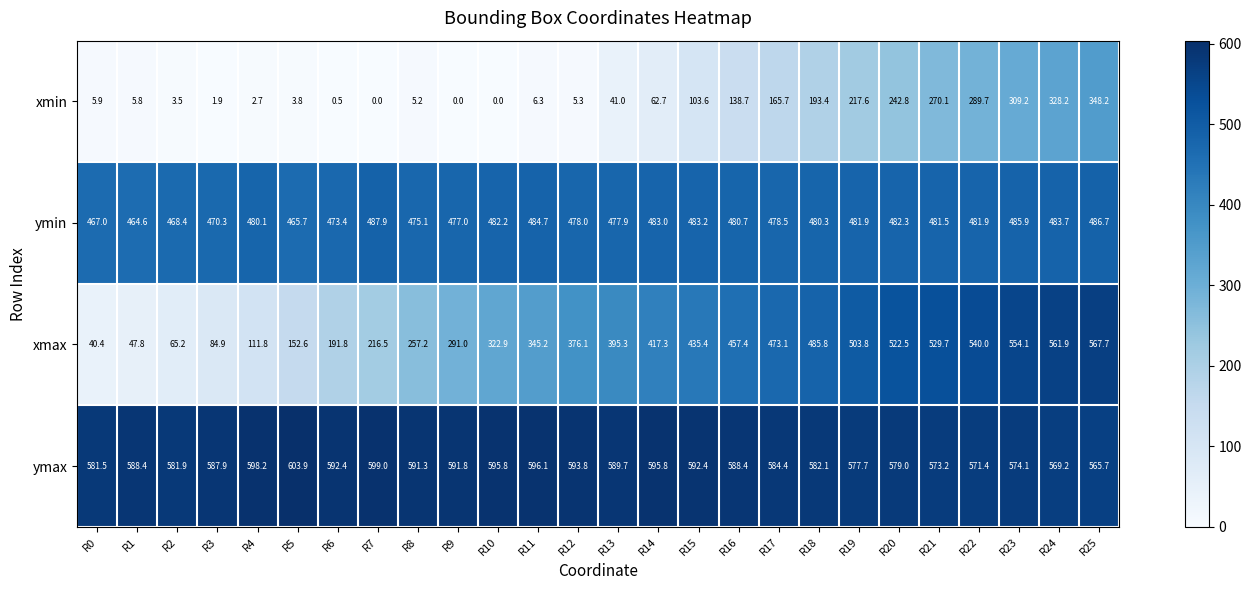

Count the number of data series in this chart.

4